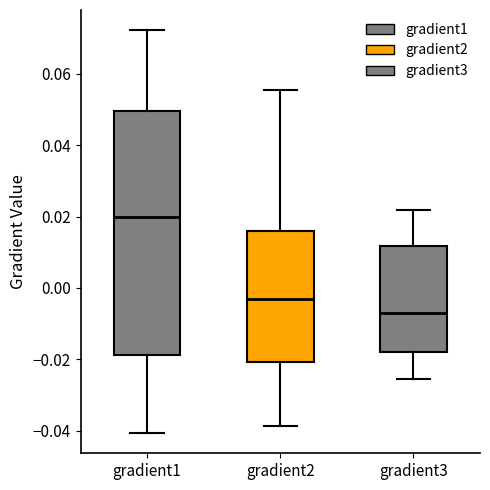

Which box has the lowest median line?

gradient3